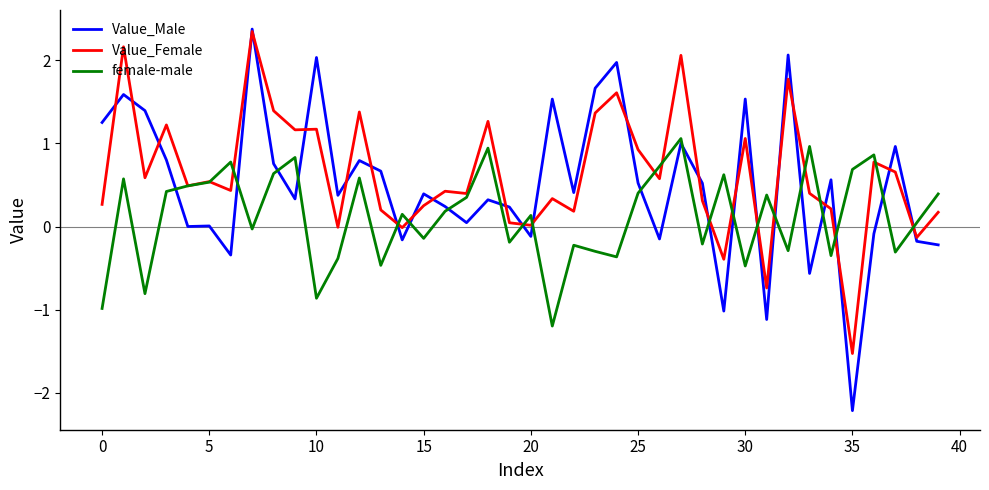

List the series in order of their overall mean, lowest first.

female-male, Value_Male, Value_Female